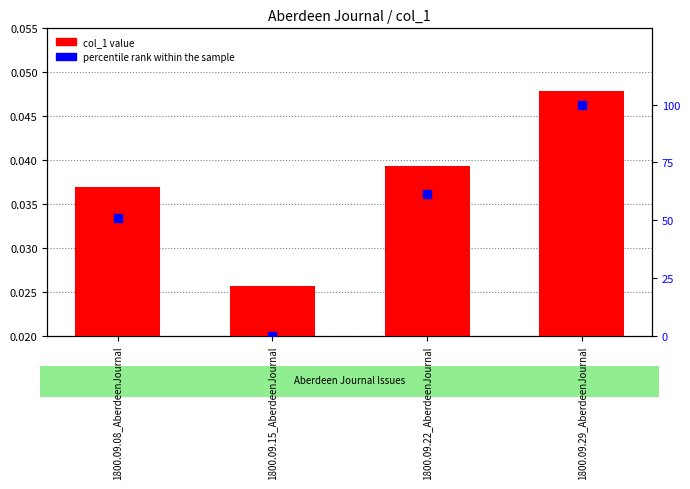

Which series has the largest total across all categories?

percentile rank within the sample